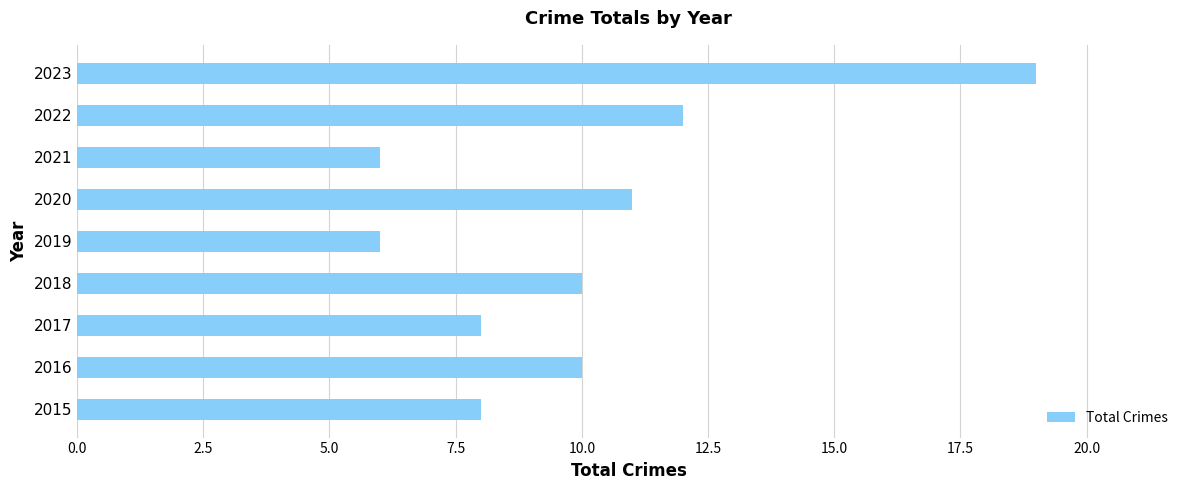

How many values are below 10?

4